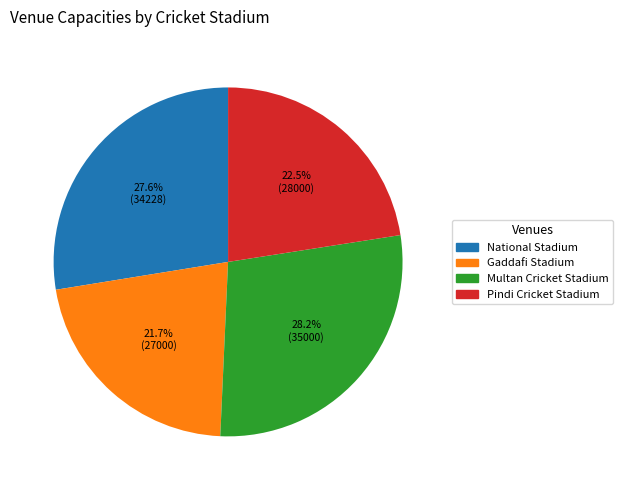

Between Pindi Cricket Stadium and National Stadium, which is larger?

National Stadium